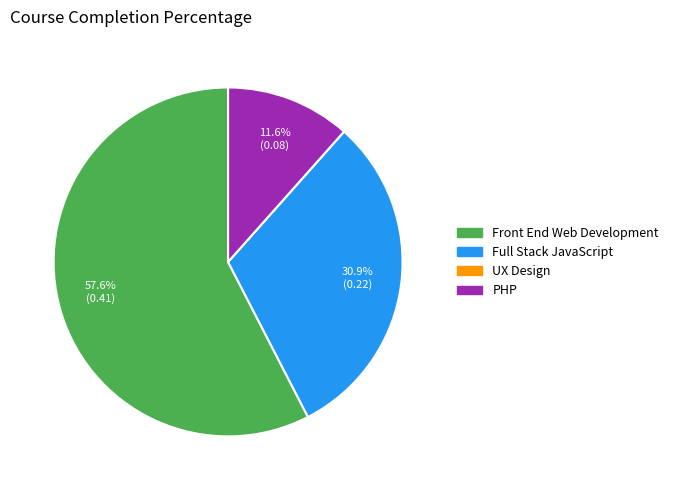

Does Full Stack JavaScript represent more than half of the total?

No